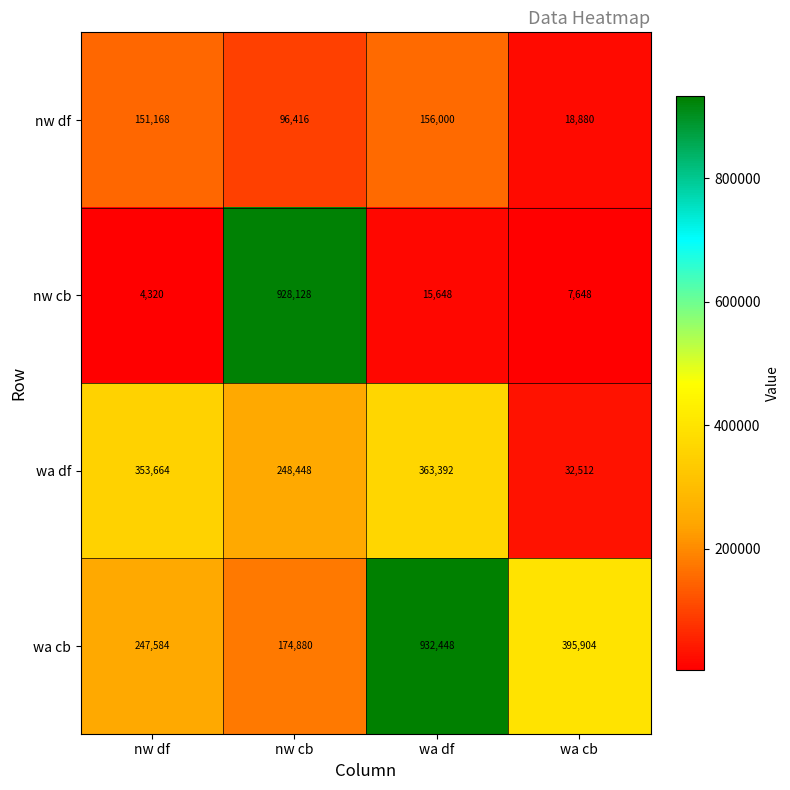

List the series in order of their peak value, highest first.

wa cb, nw cb, wa df, nw df